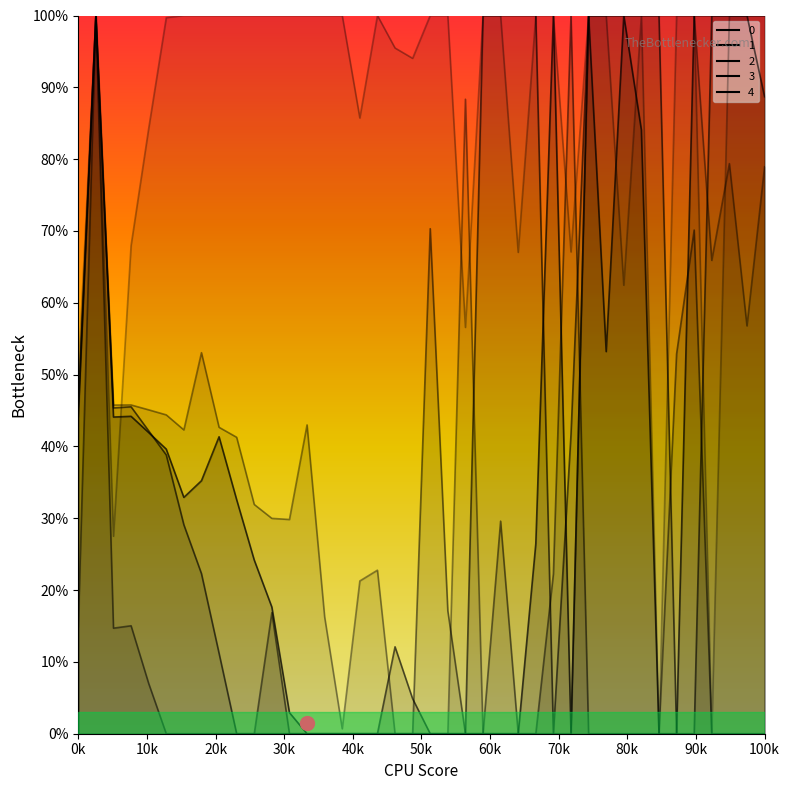

At which category does 1 reach its first local peak?

1